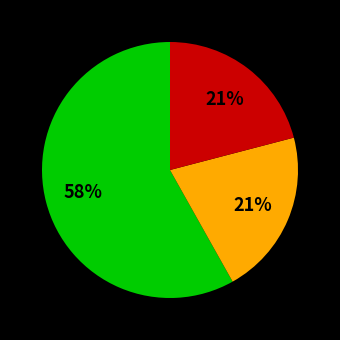

To the nearest percent, what is the difference between the largest and smallest slice percentages?

37%